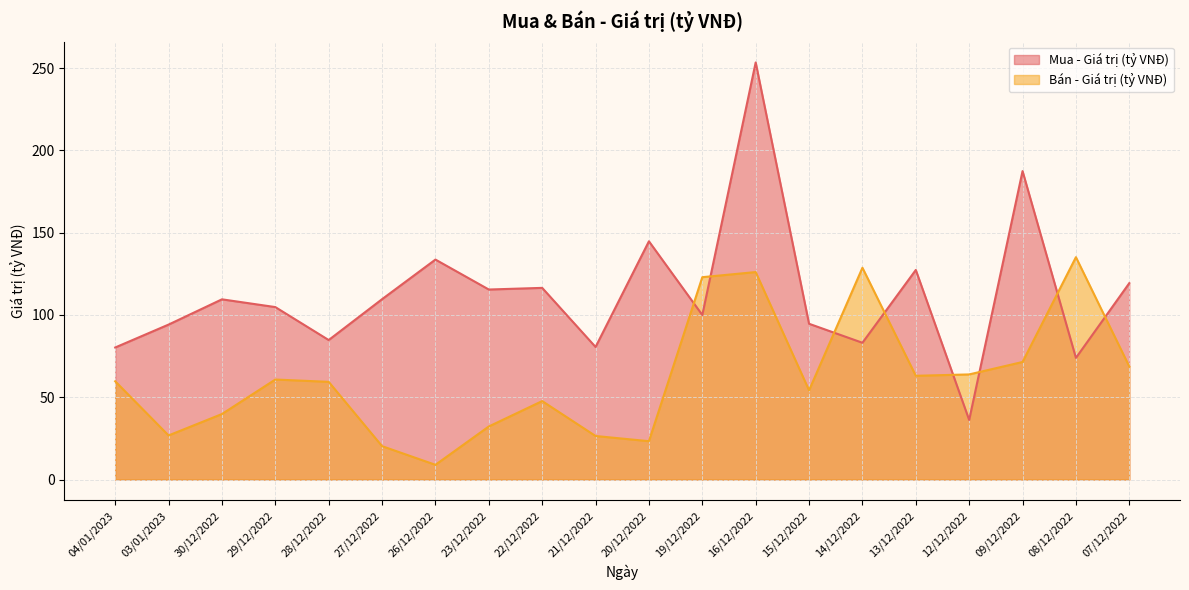

At which category is the sum across all series the highest?

16/12/2022